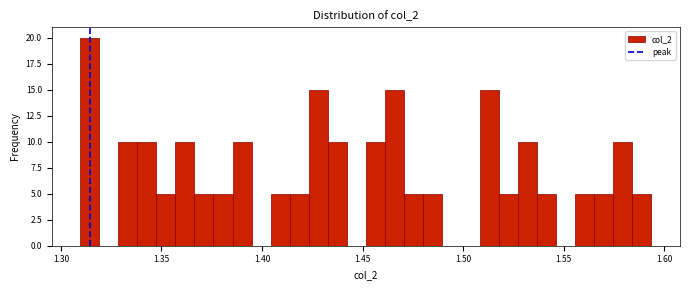

Around what value on the x-axis is the tallest bar? Give the approximate position of its centre, as read against the axis.

1.315